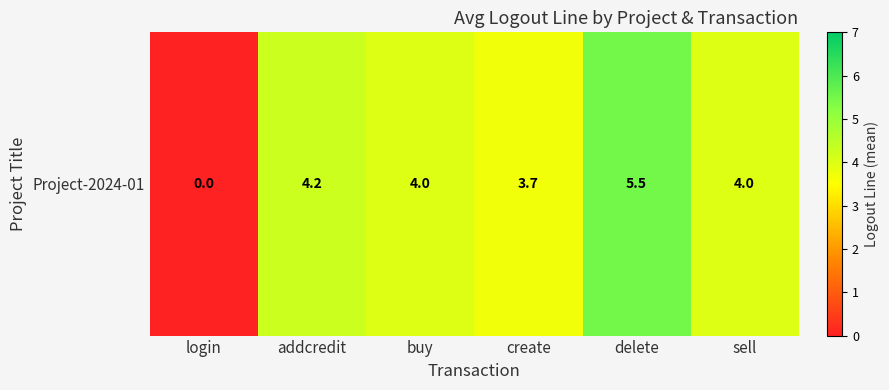

Is it true that the value at login is 0.0?

True